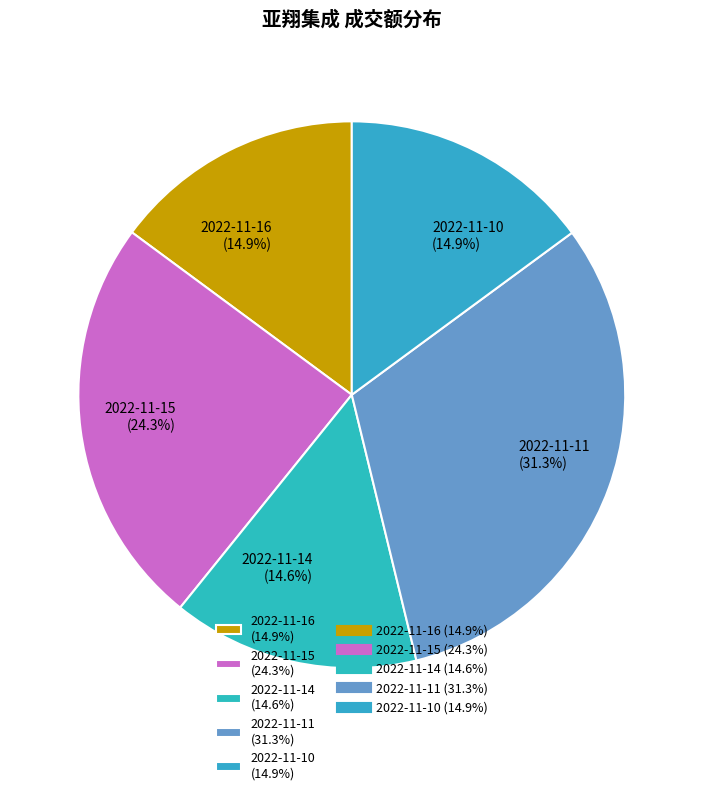

To the nearest percent, what is the combined percentage of 2022-11-15 and 2022-11-16?

39%